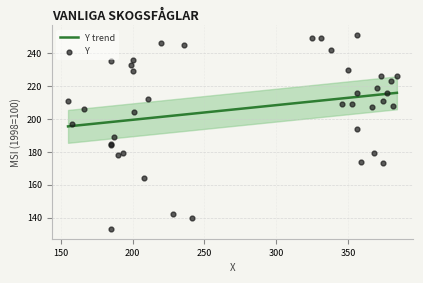

Which series has the largest total across all categories?

Y trend